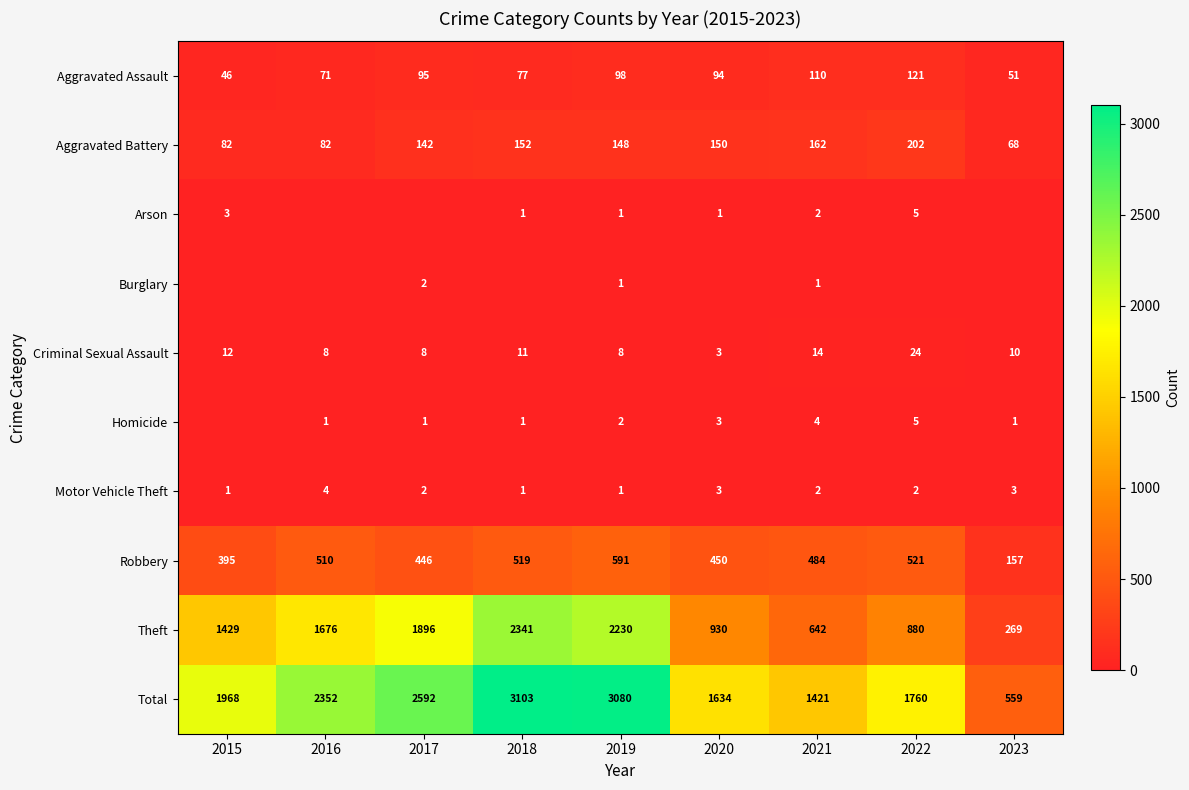

Count the number of data series in this chart.

10